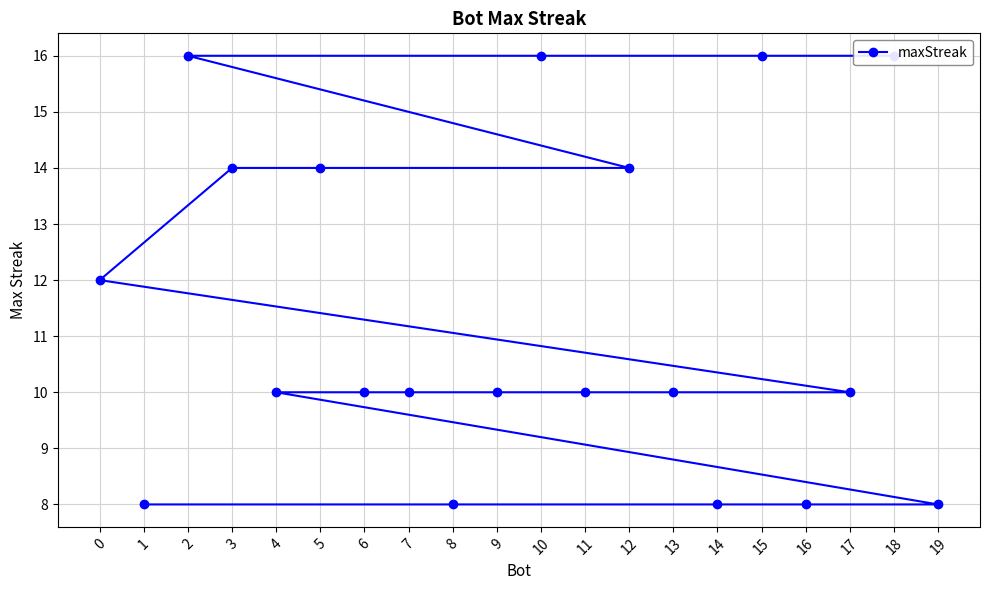

What is the difference between the maximum and minimum values?

8